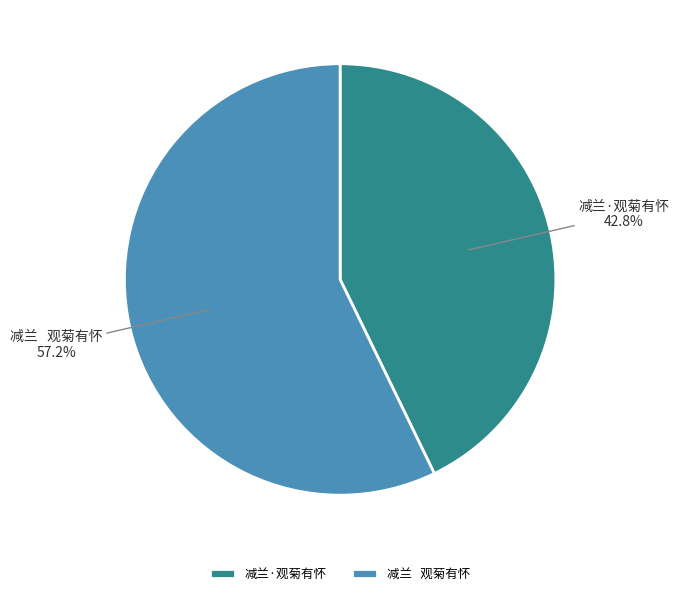

The 减兰·观菊有怀 slice represents 43% of the pie. True or false?

True